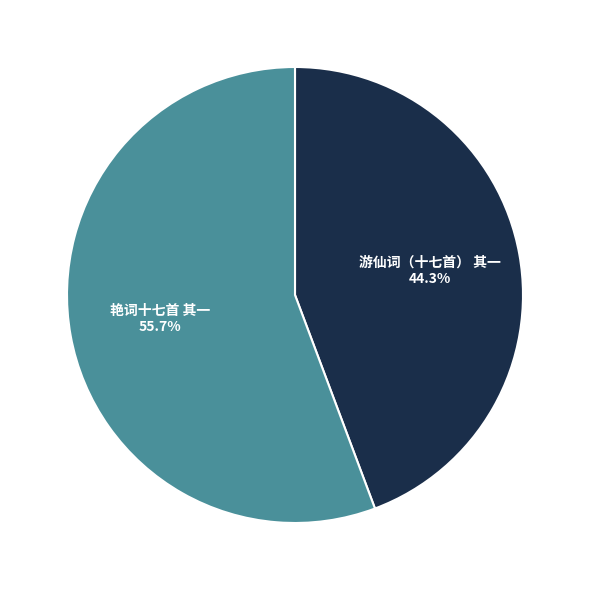

Which category has the biggest portion of the pie?

艳词十七首 其一